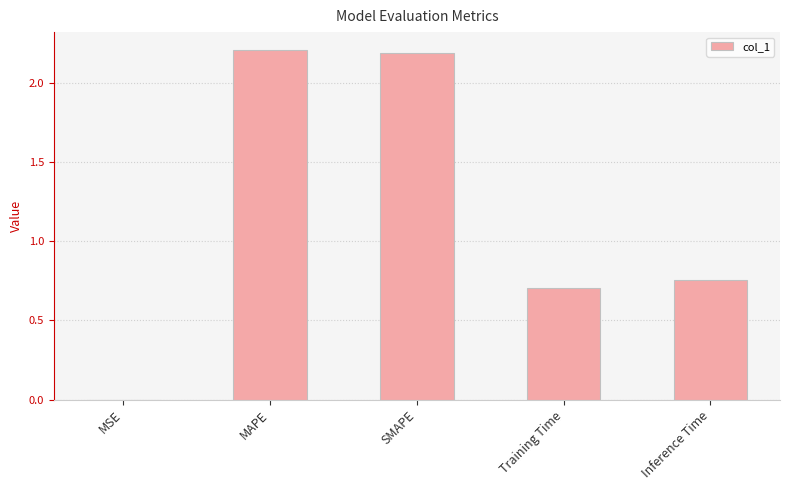

Is it true that the value at MSE is 0.0?

True